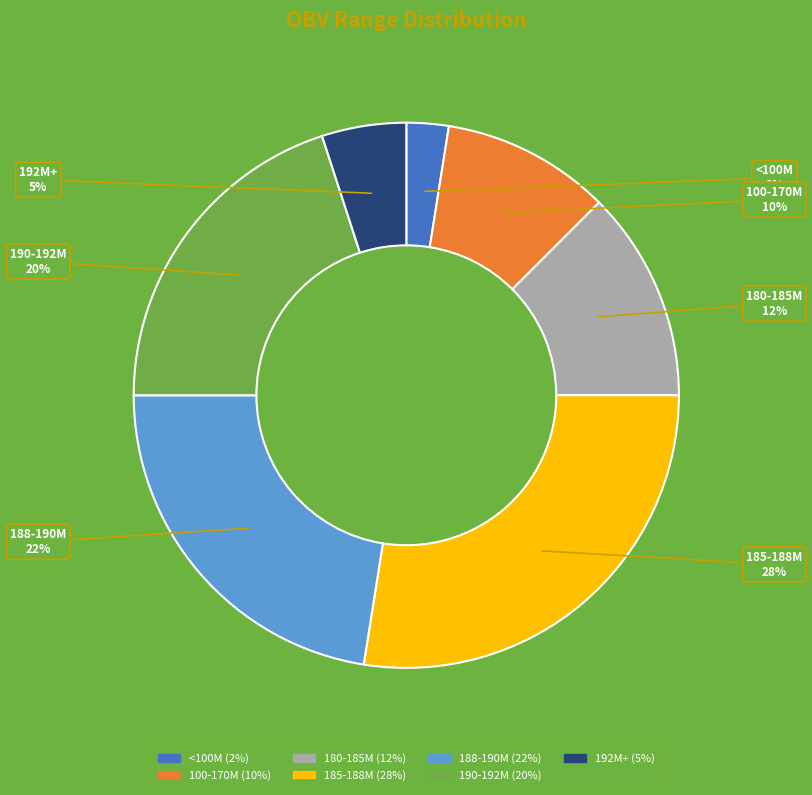

How many segments does this pie chart have?

7